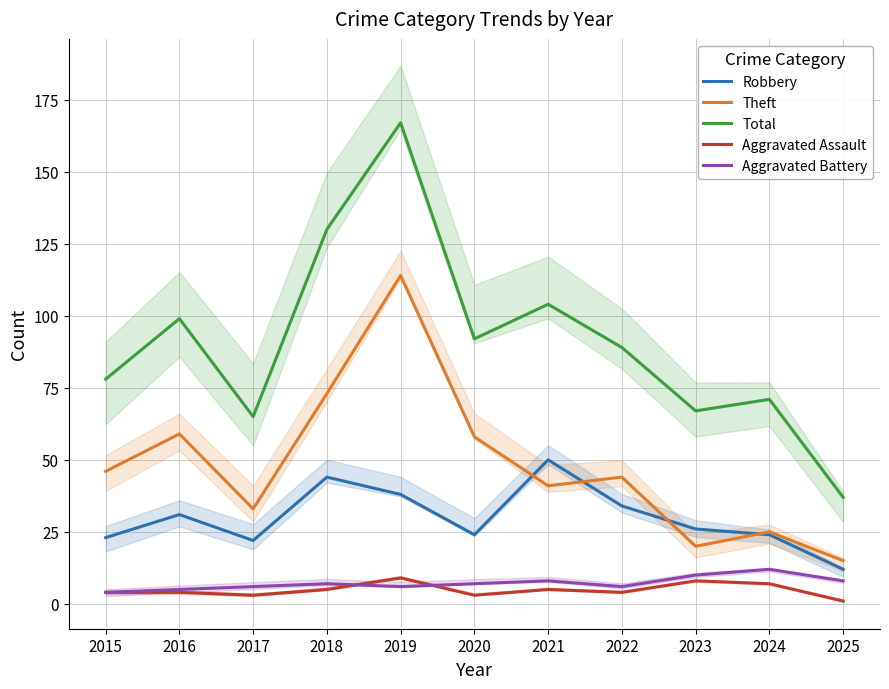

How many data points in Aggravated Assault are above 4?

5